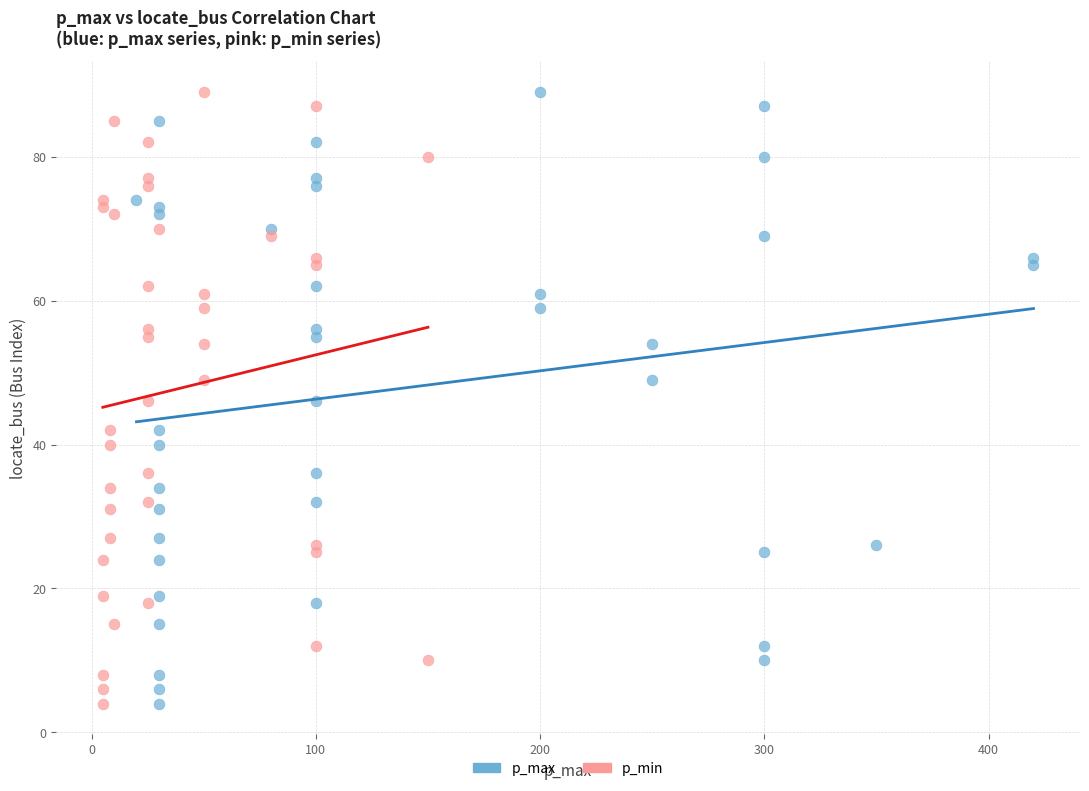

What are all the series names shown in the legend?

p_max, p_min